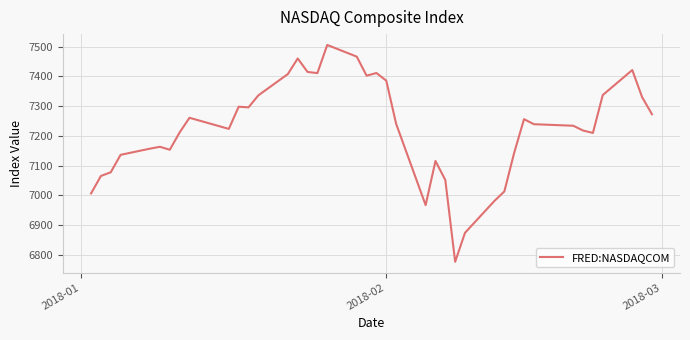

What is the difference between the maximum and minimum values?

728.6